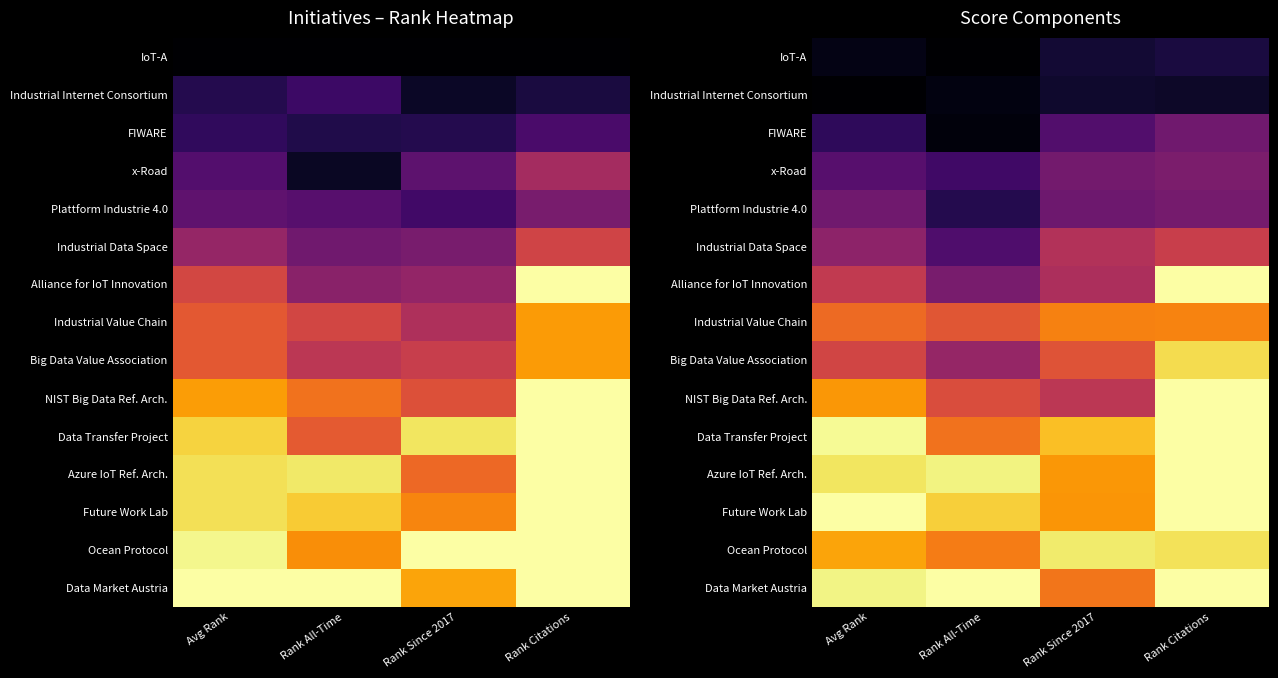

Which series changed the most between Rank Since 2017 and Rank Citations?

Alliance for IoT Innovation